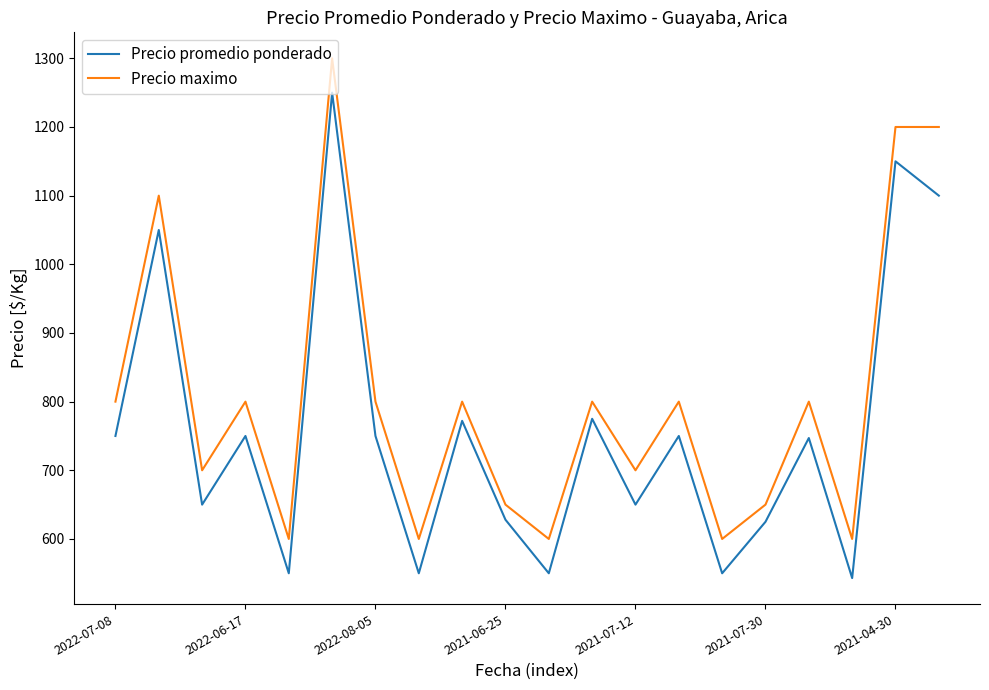

List the series in order of their peak value, highest first.

Precio maximo, Precio promedio ponderado